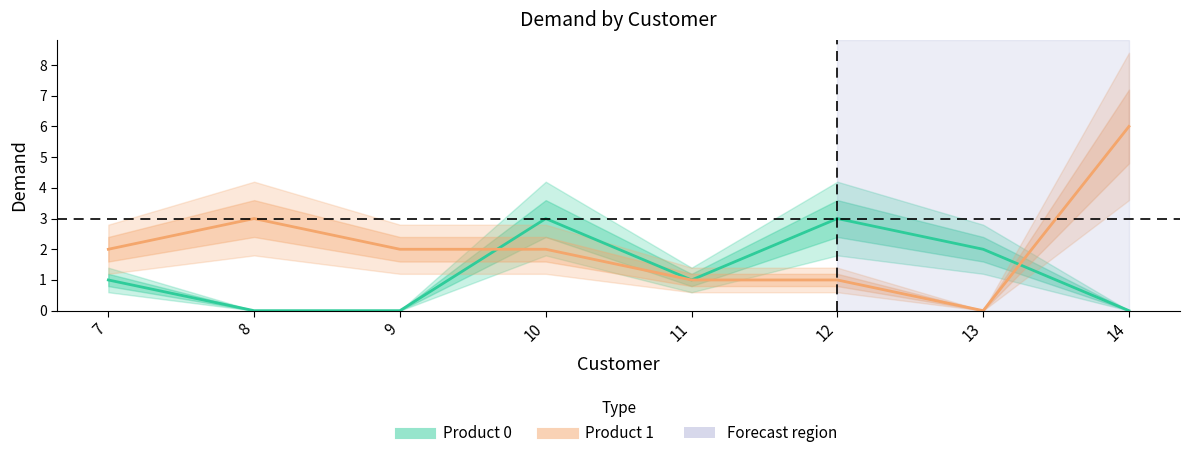

What is the value of the Product 0 point at the 4th from the left?

3